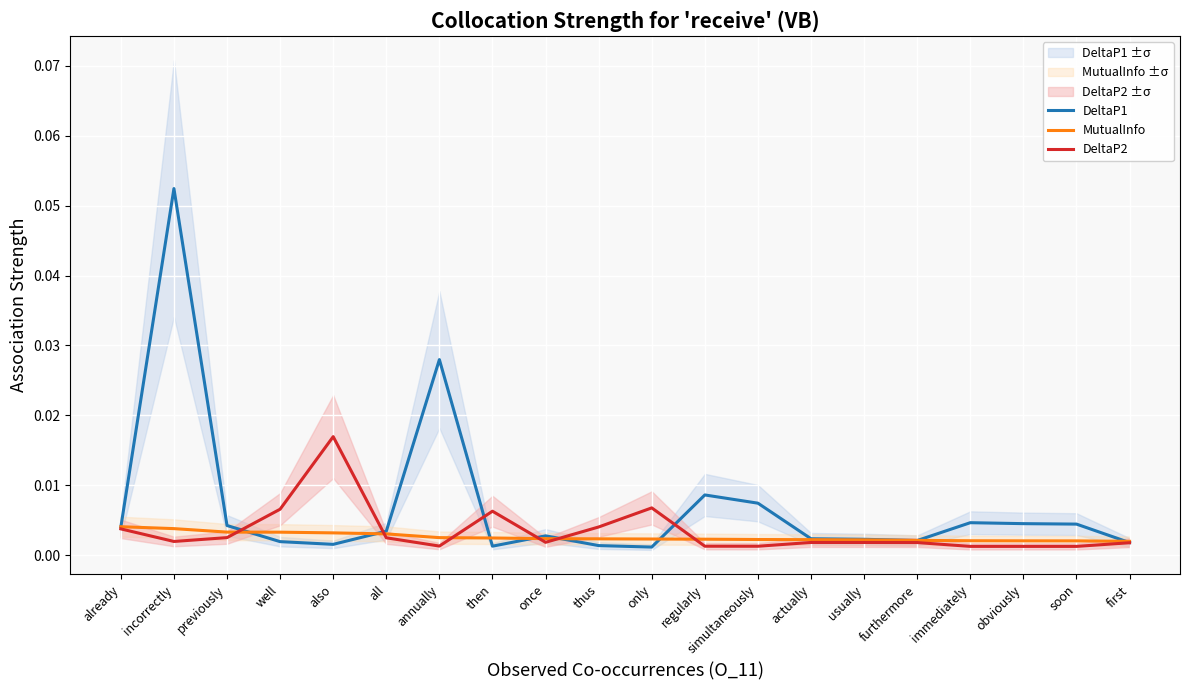

The DeltaP1 series shows 0.0 at already. True or false?

True